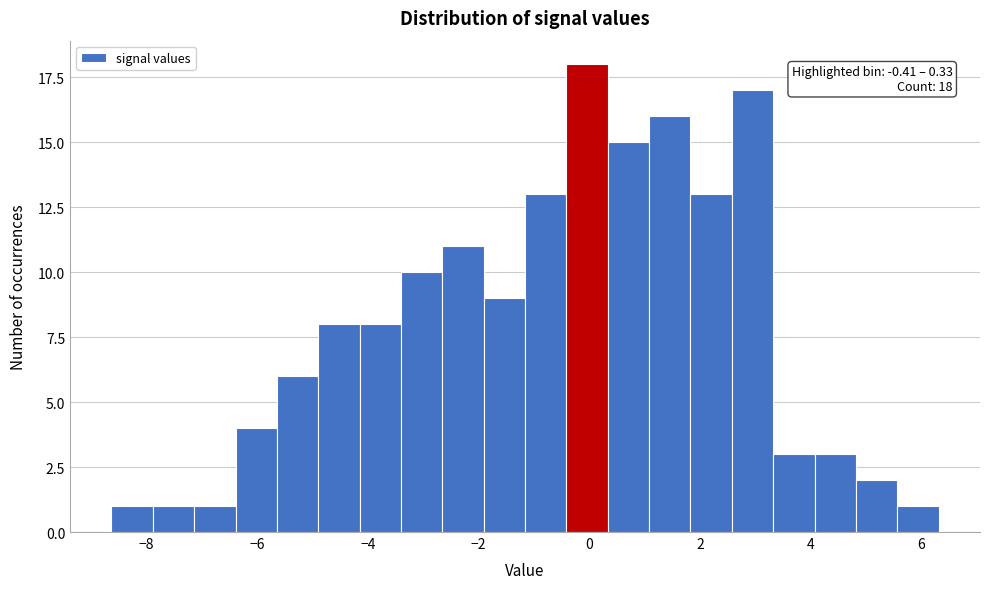

Read against the x-axis, roughly where is the centre of the tallest bar?

0.0